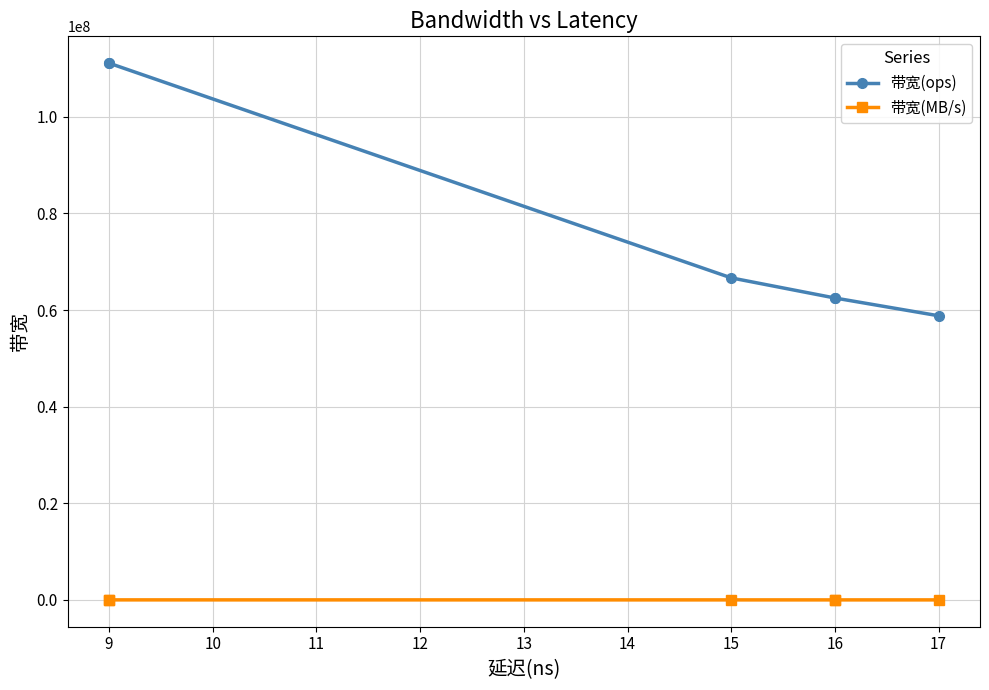

Is this an area chart (filled region under the line)?

No